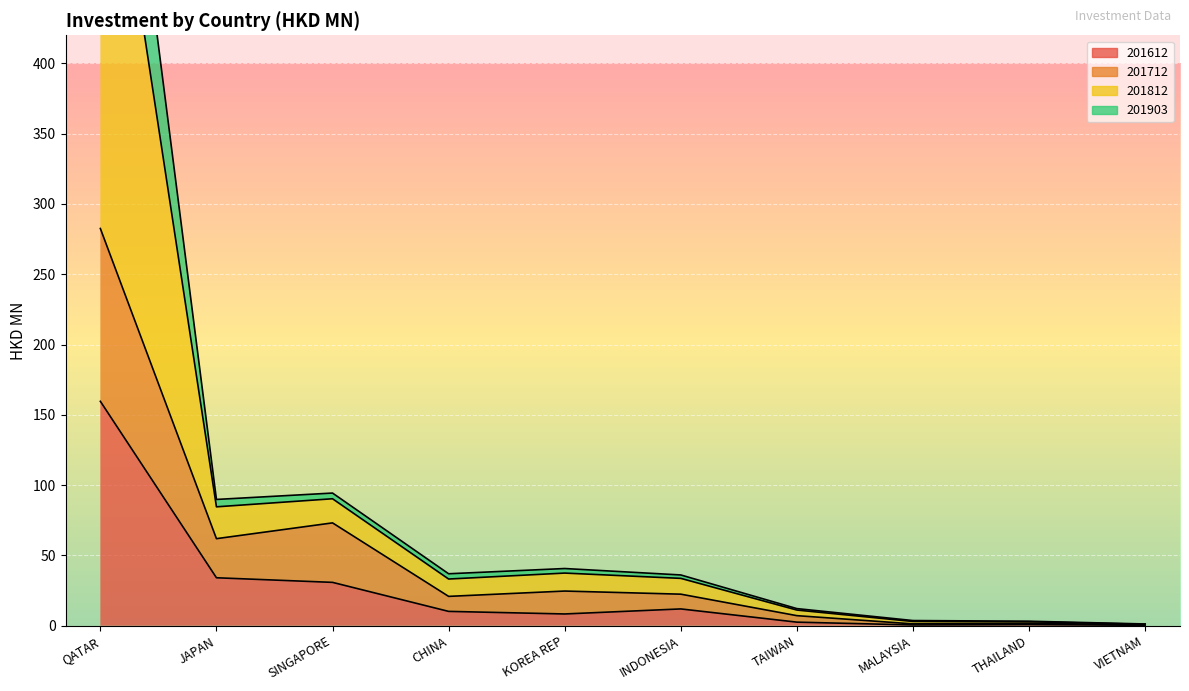

True or false: 201612 and 201812 intersect in this chart.

False